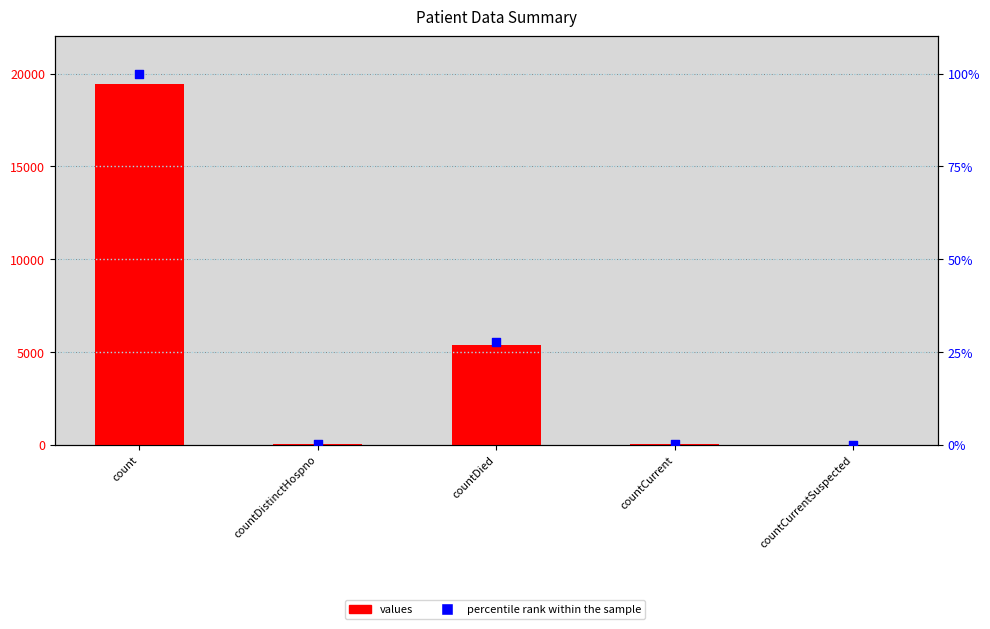

At how many categories does at least one series exceed 3724?

2